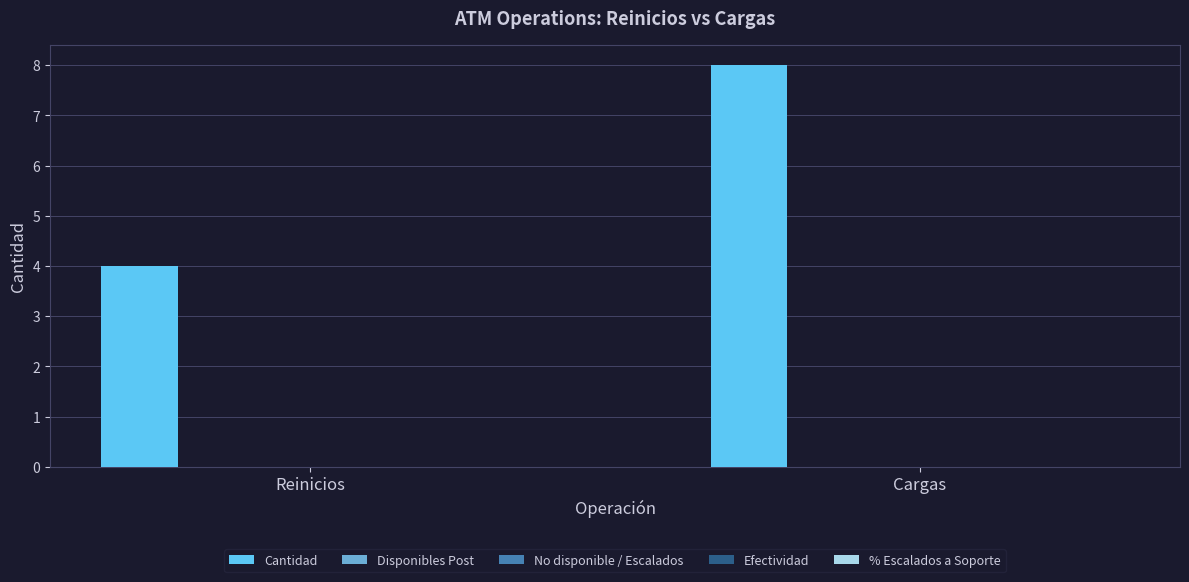

Reading left to right, what are all the values shown in this chart?

4	8